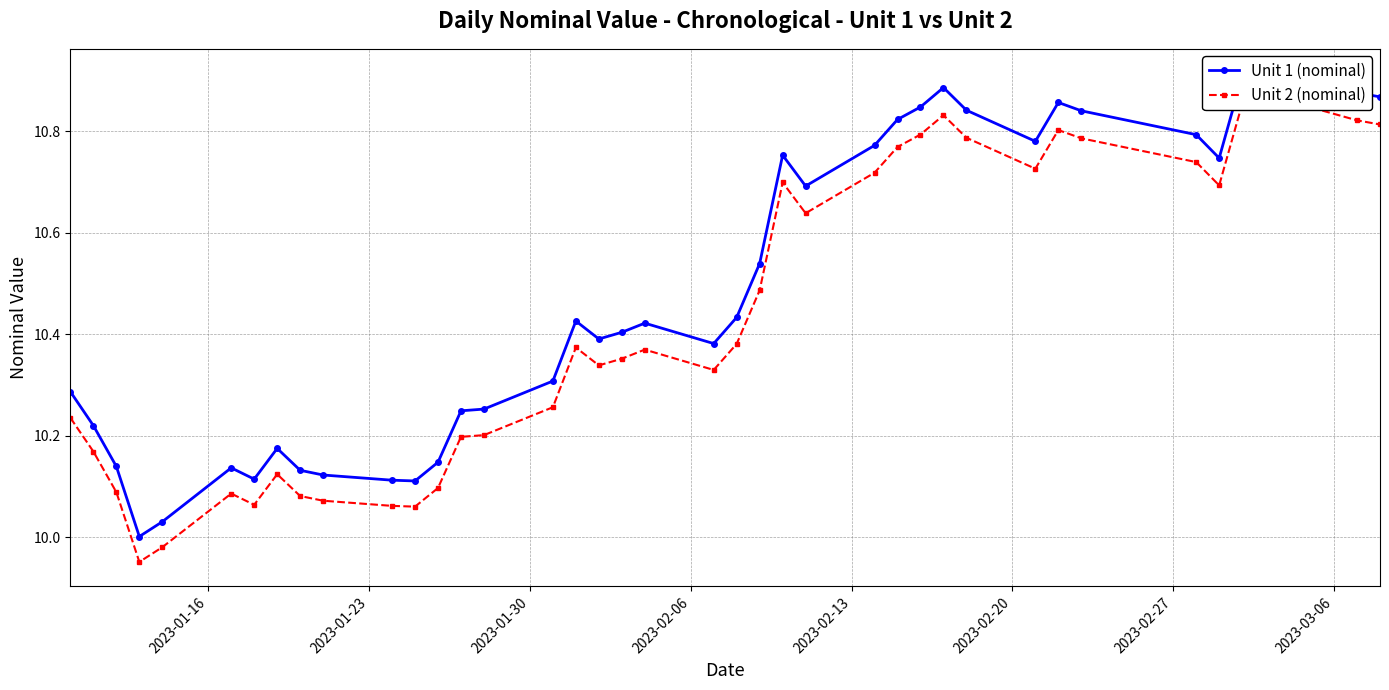

How many categories are shown in the chart?

40